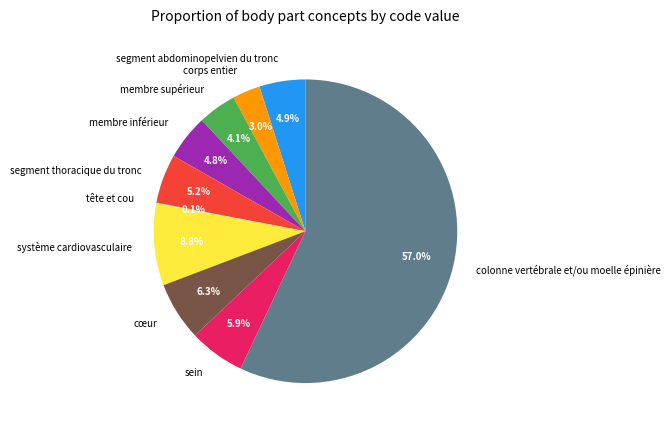

Between segment thoracique du tronc and corps entier, which is larger?

segment thoracique du tronc